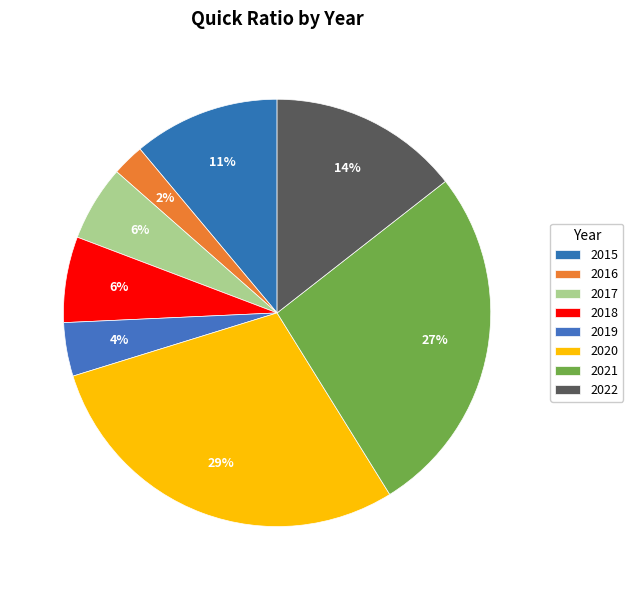

Does 2016 account for over 50% of the chart?

No